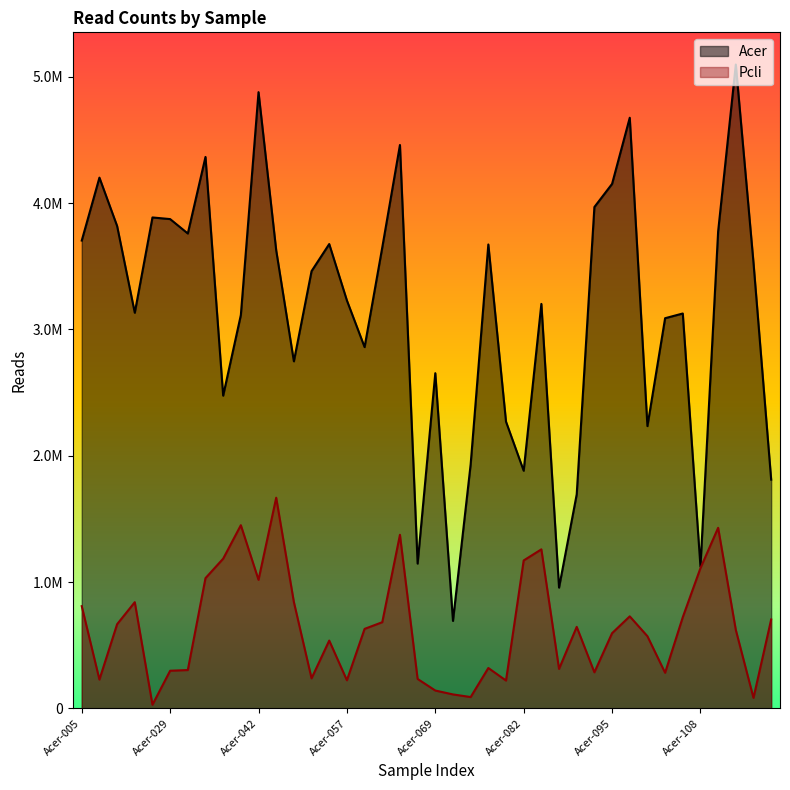

The Acer series shows 3672556 at Acer-078. True or false?

True